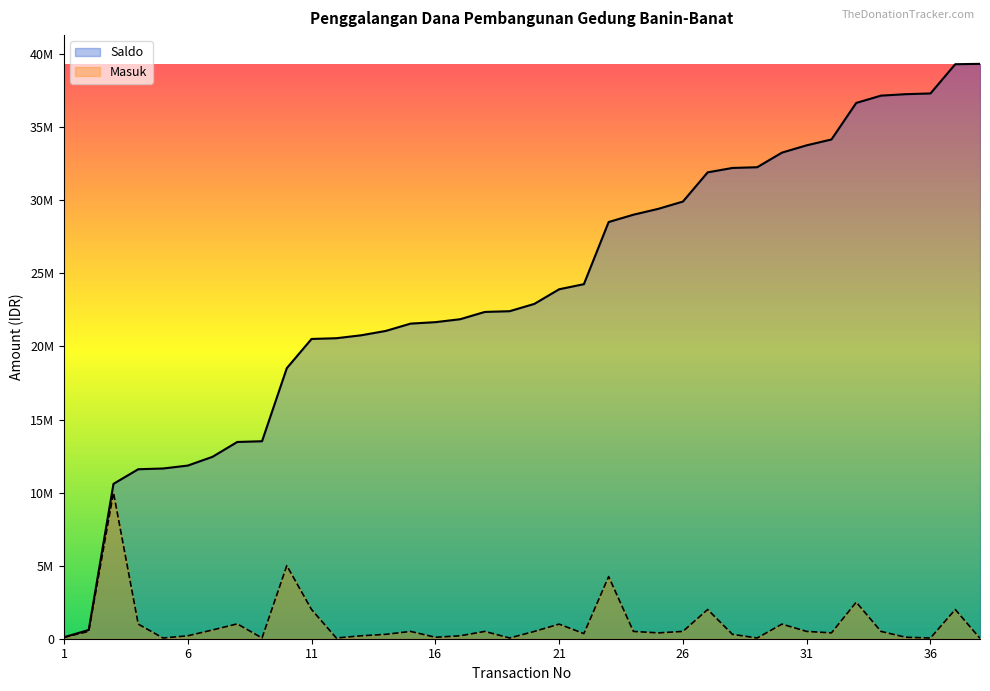

What is the difference between the highest and lowest values at 12?

20516000